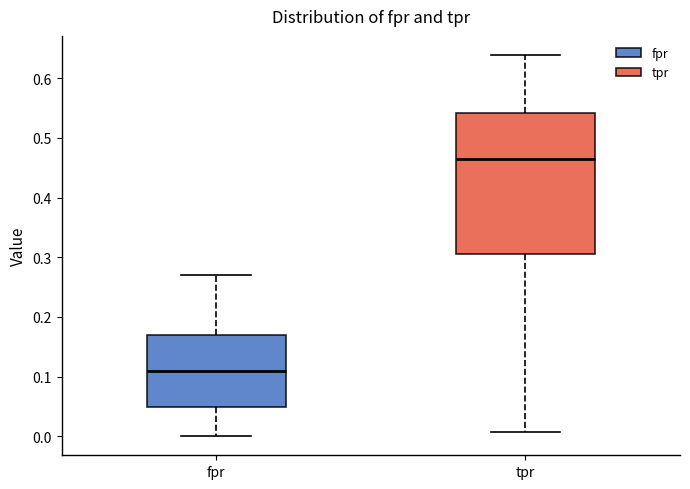

Reading left to right, transcribe this box plot: for each box, give where its median line is, the range the box spans, and where its two whiskers end, as read against the y-axis. The values are not printed on the chart, so give them approximately, as read against the axis.

fpr: median 0.11, box 0.05 to 0.17, whiskers 0.00 to 0.27
tpr: median 0.47, box 0.31 to 0.54, whiskers 0.01 to 0.64